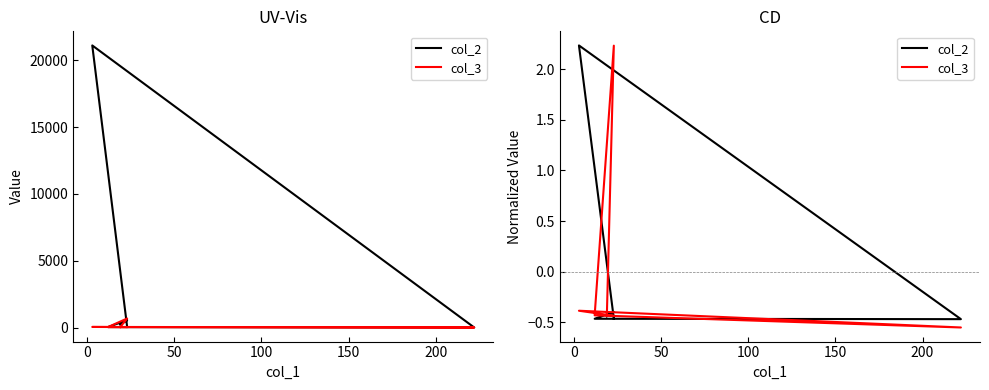

Does the chart have visible grid lines?

No